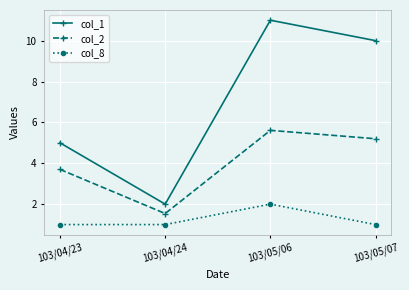

What is the sum of all col_8 values?

5.0